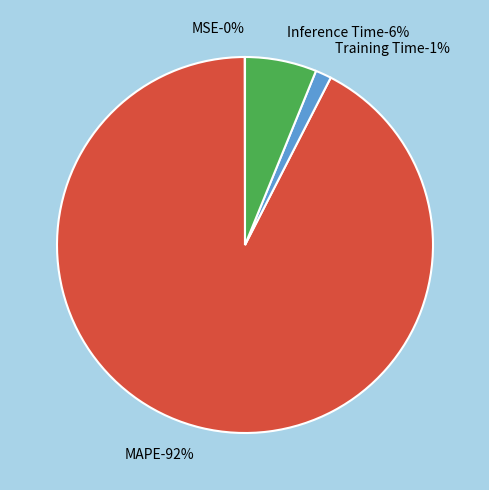

To the nearest percent, what is the difference between the largest and smallest slice percentages?

92%